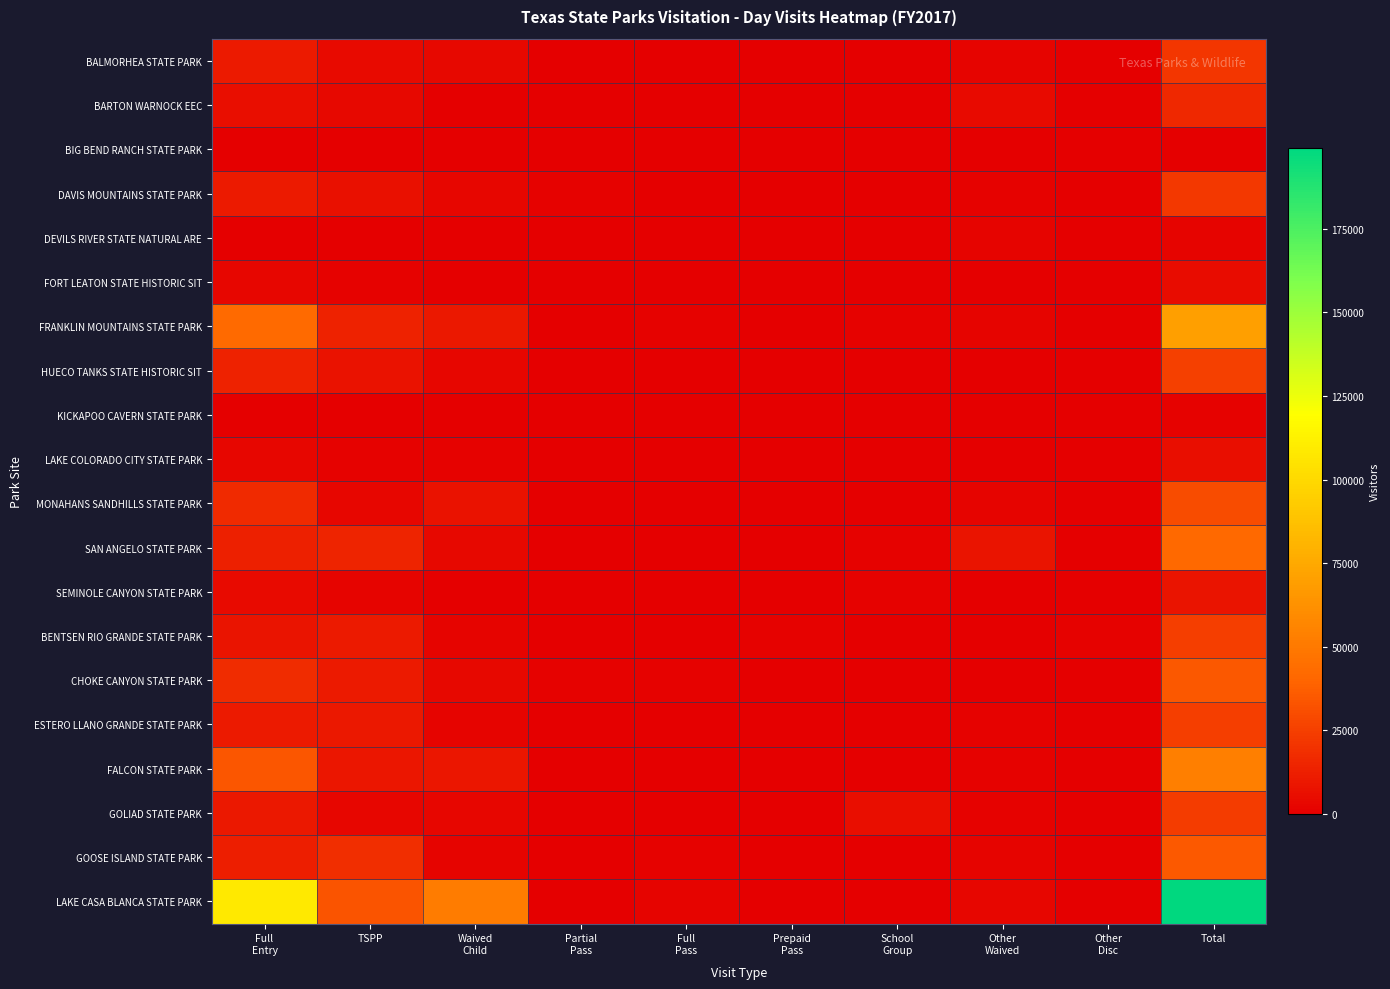

Between Waived Child and Other Waived, which series saw the biggest shift?

LAKE CASA BLANCA STATE PARK